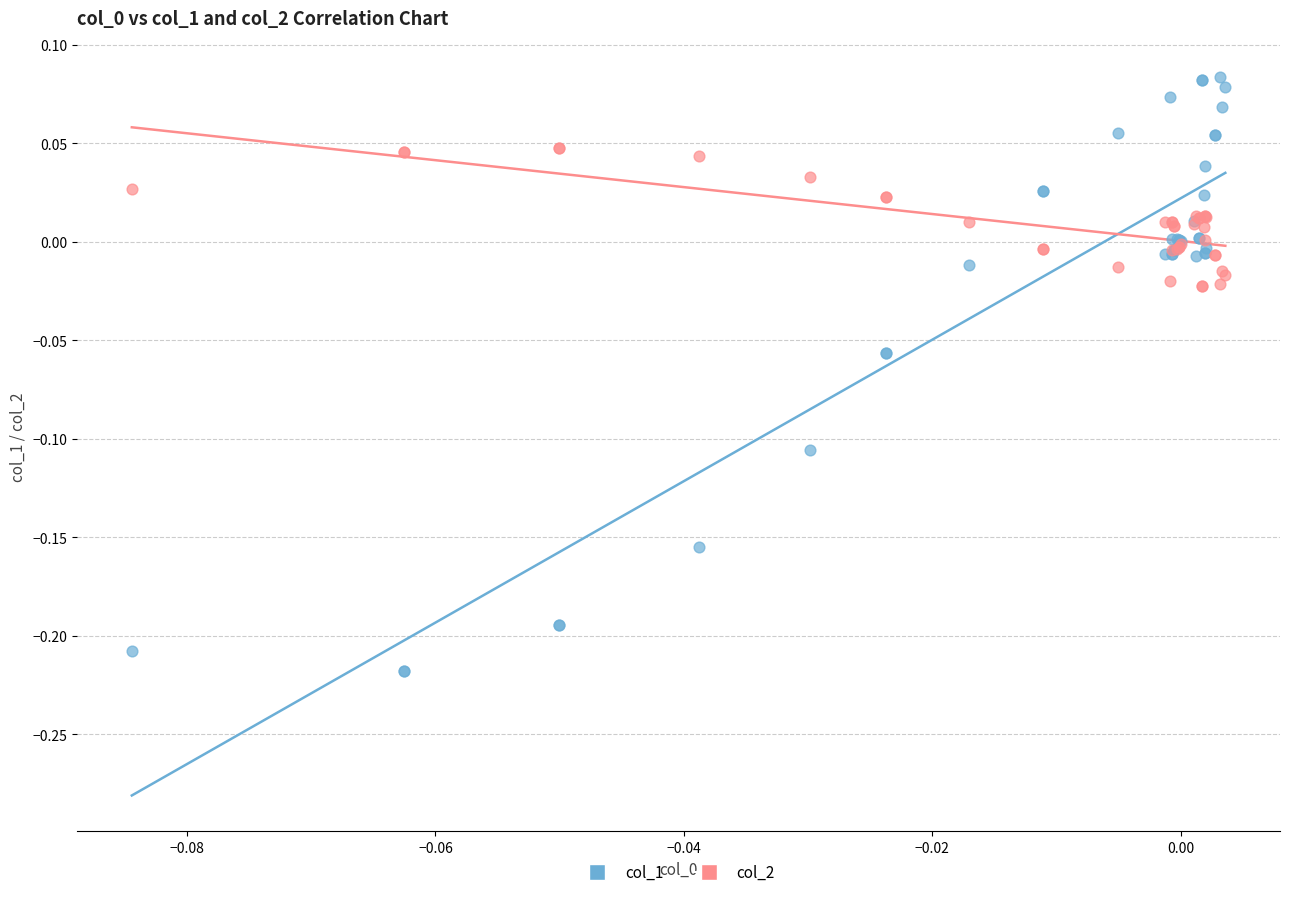

Which series reaches the minimum Y coordinate?

col_1